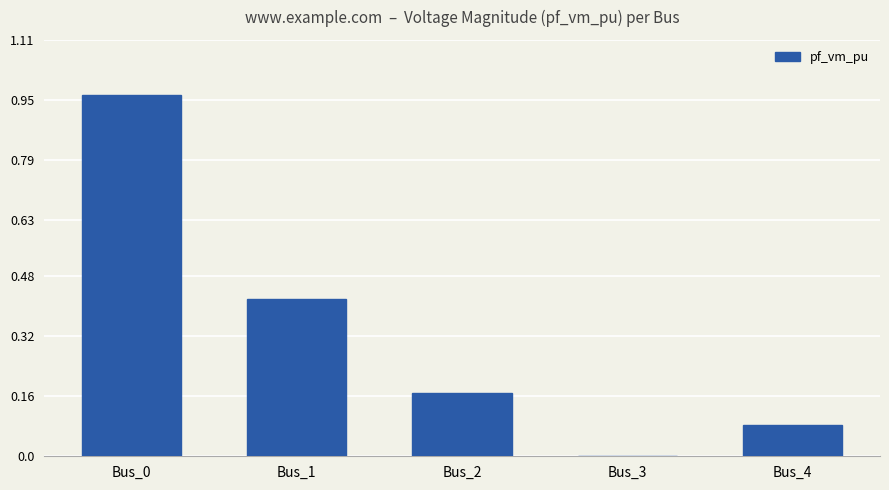

What is the change in value from Bus_1 to Bus_3?

-0.4